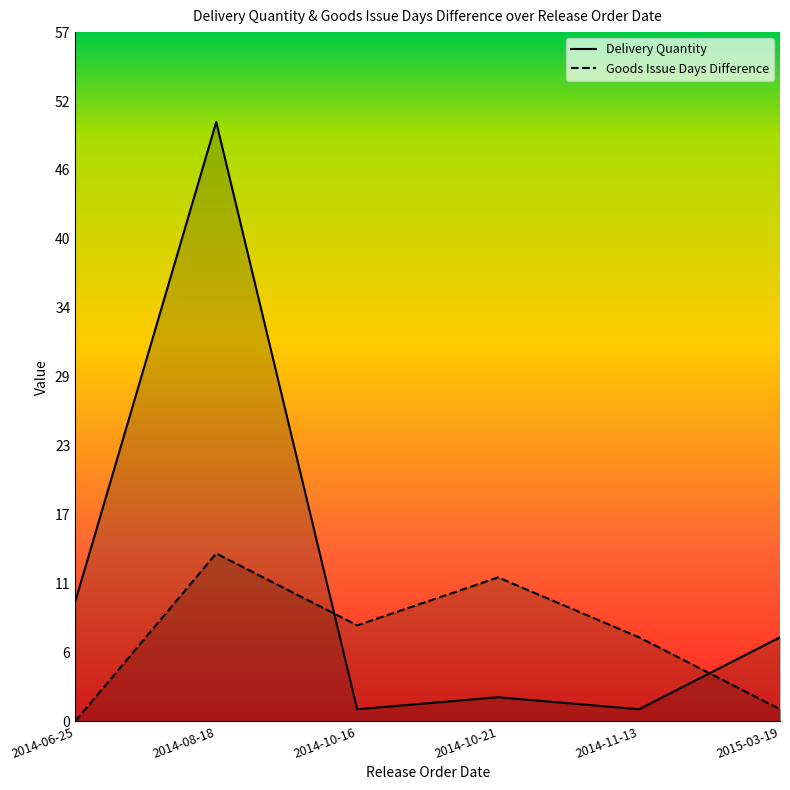

The value of Goods Issue Days Difference at 2014-08-18 is 14. True or false?

True